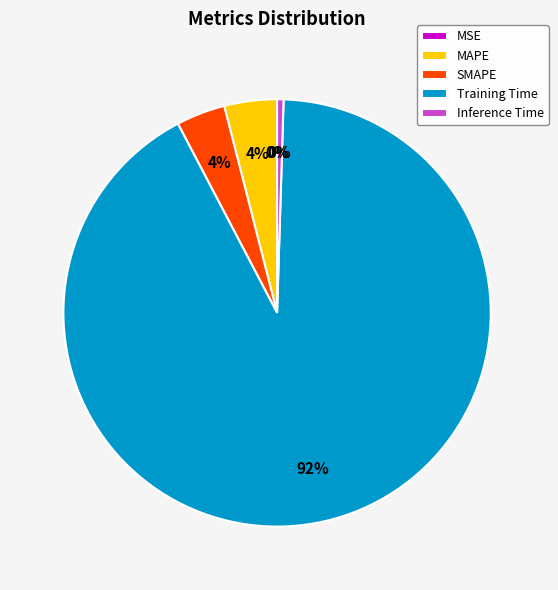

To the nearest percent, what percentage of the pie is Training Time?

92%